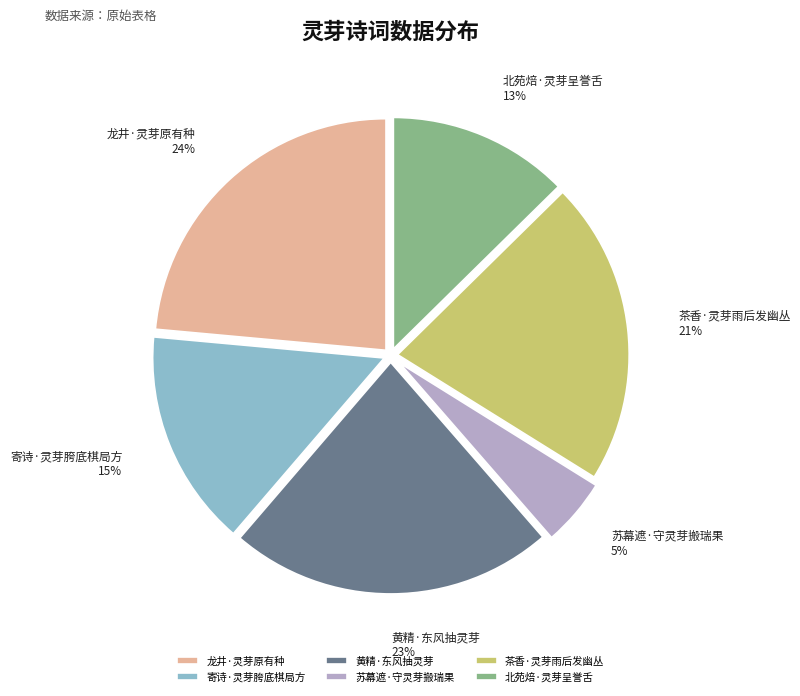

Approximately how many times larger is the value at 龙井·灵芽原有种 compared to 黄精·东风抽灵芽?

1.0